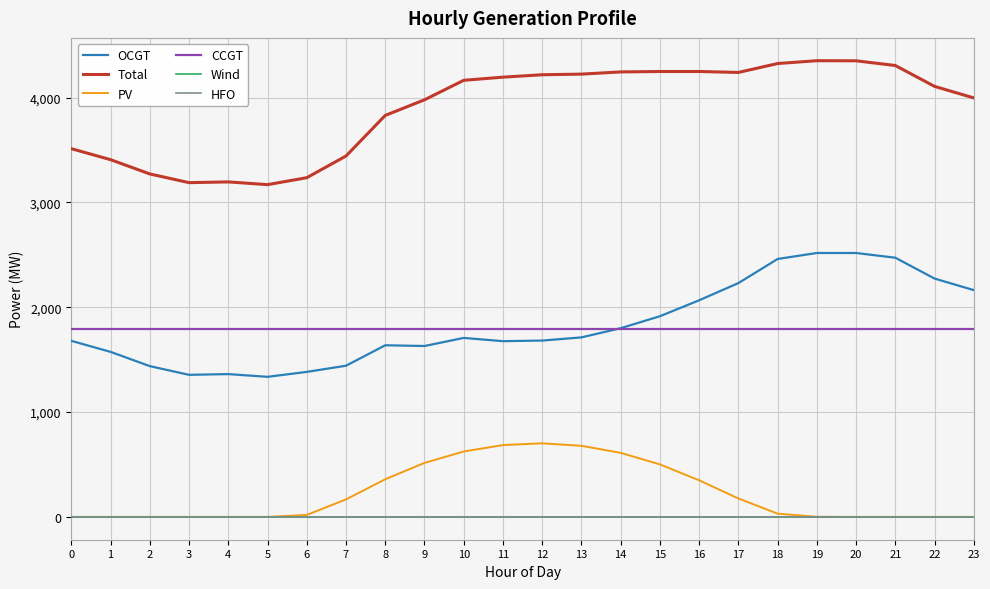

True or false: PV and Total cross at least once.

False